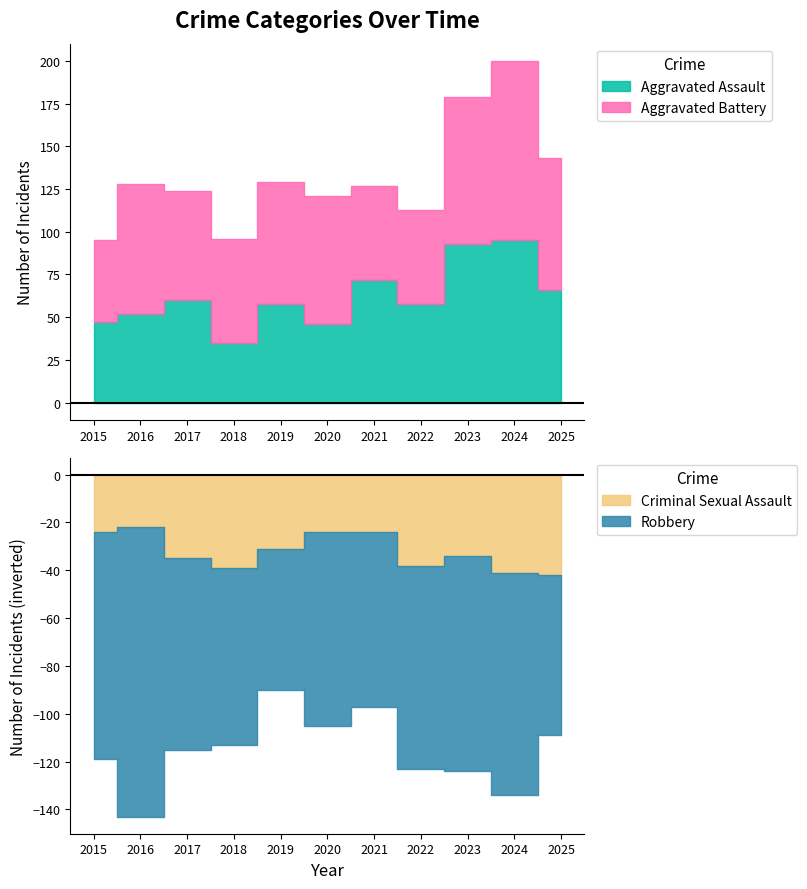

Which category has the lowest value in the Criminal Sexual Assault series?

2016